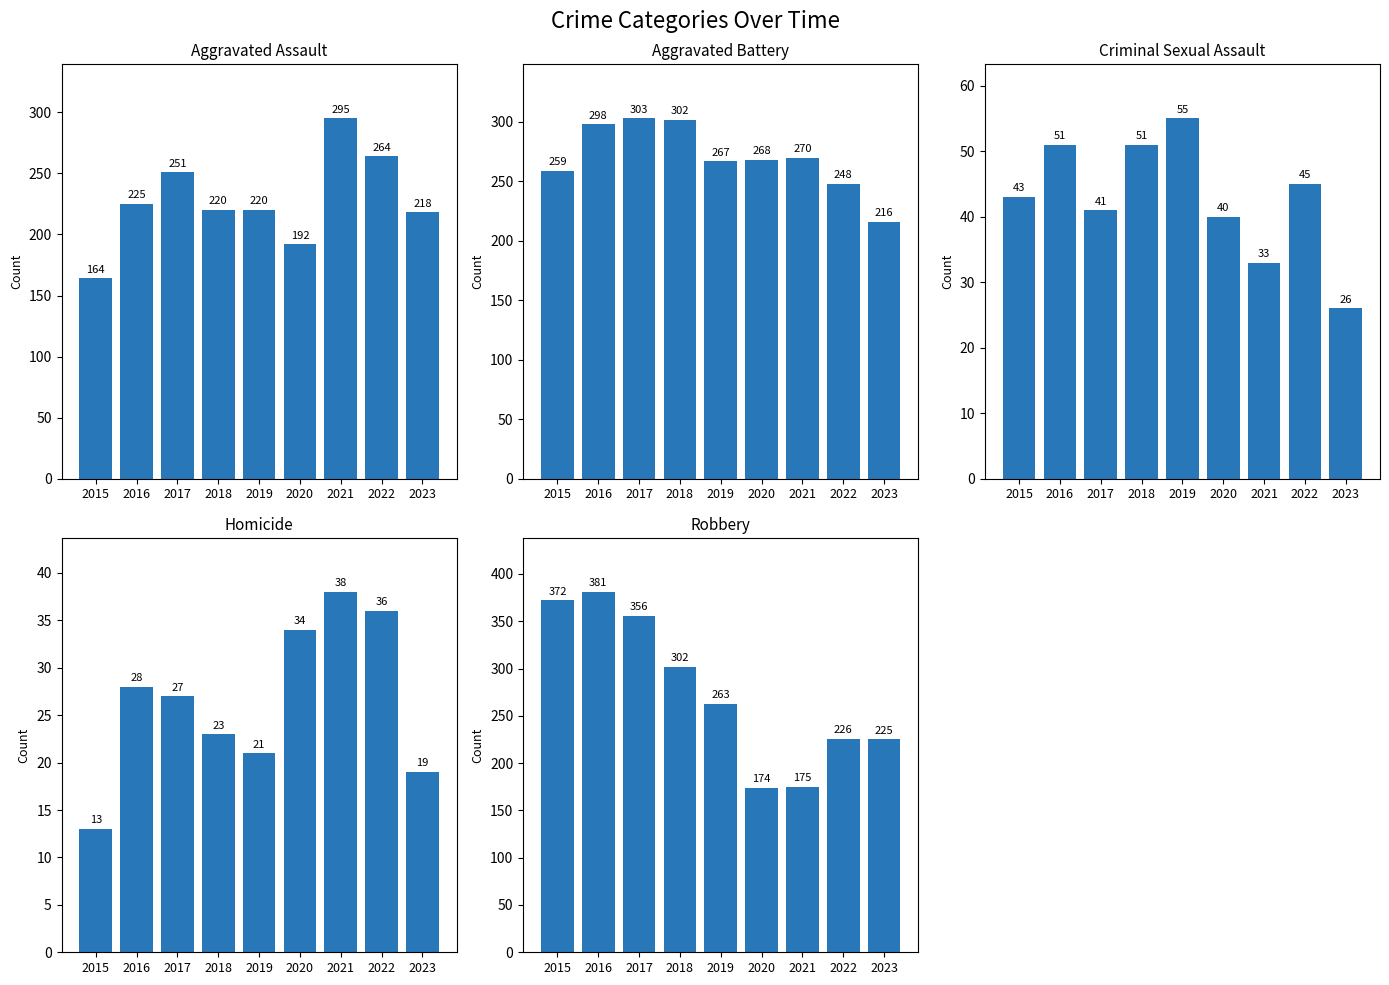

List the labels in order of Homicide value, largest first.

2021, 2022, 2020, 2016, 2017, 2018, 2019, 2023, 2015